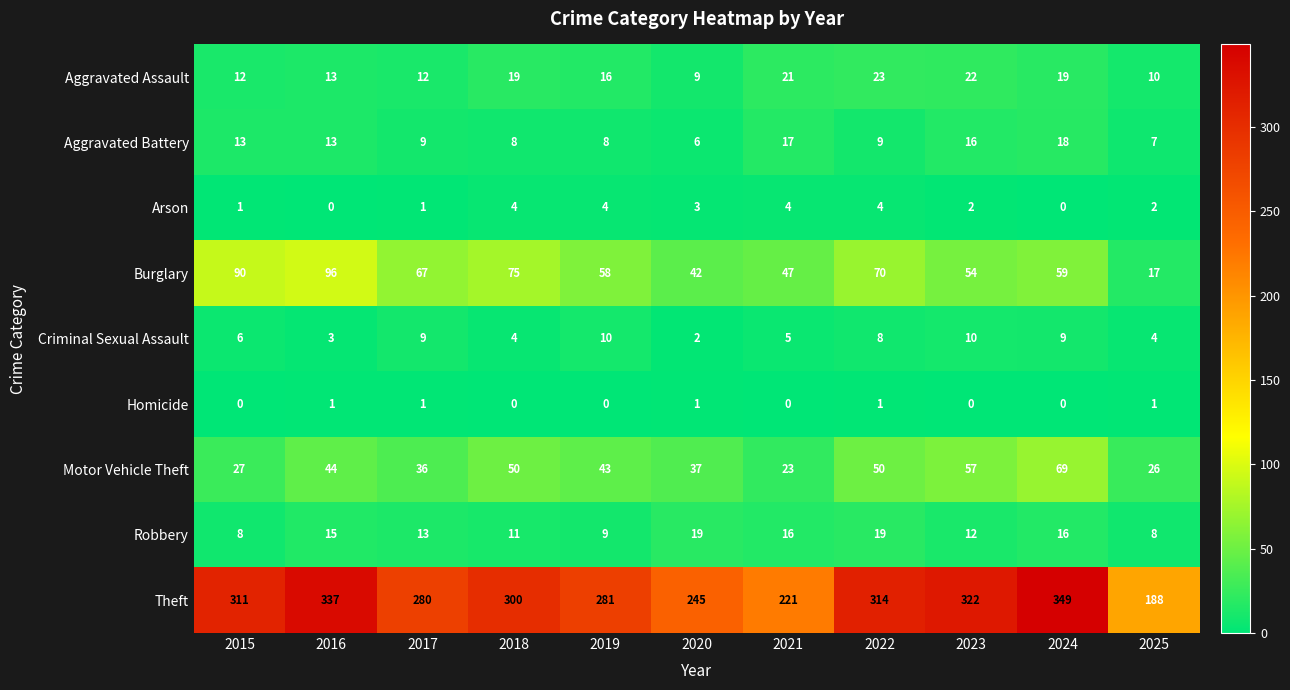

What is the greatest value displayed?

349